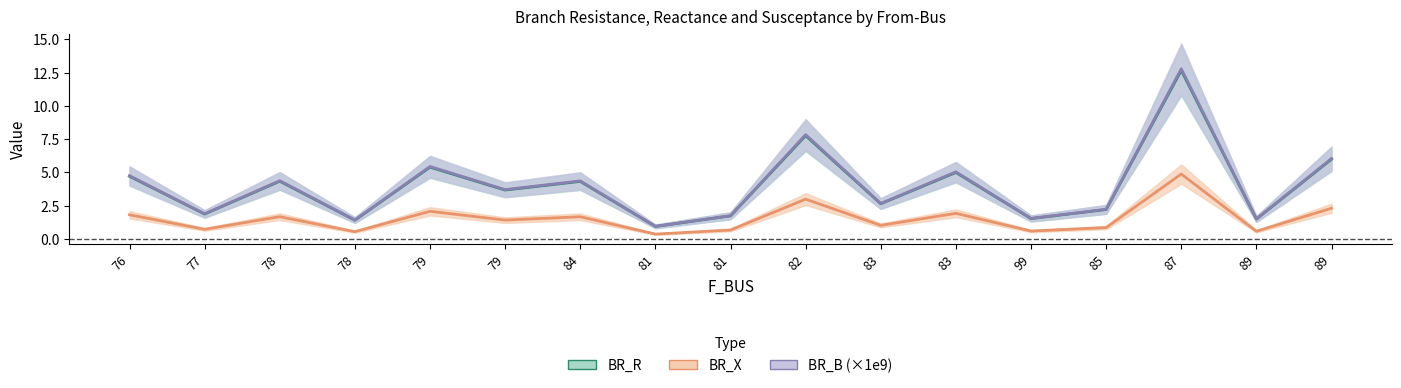

The BR_B (×1e9) series shows 4.4 at 78. True or false?

True